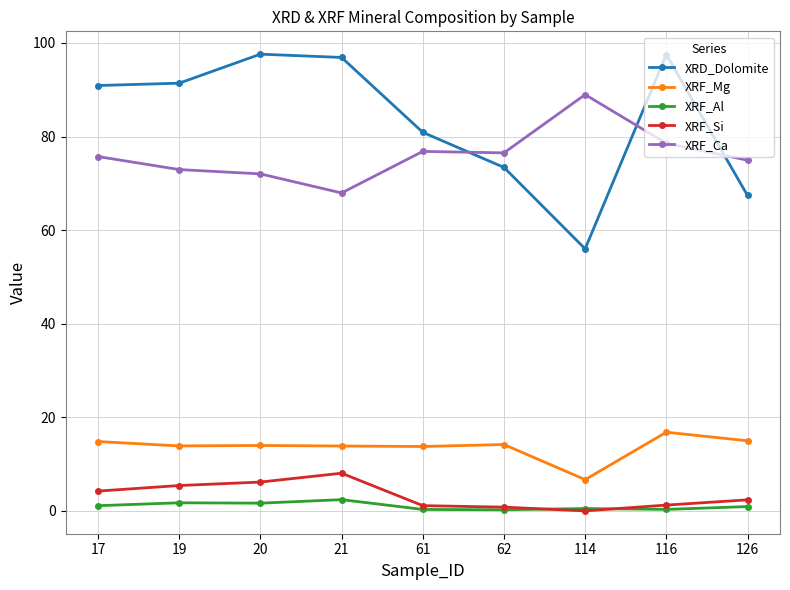

Is it true that XRF_Ca equals 89.0 at 114?

True